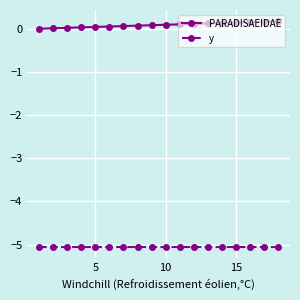

What is the maximum value shown in the chart?

0.2